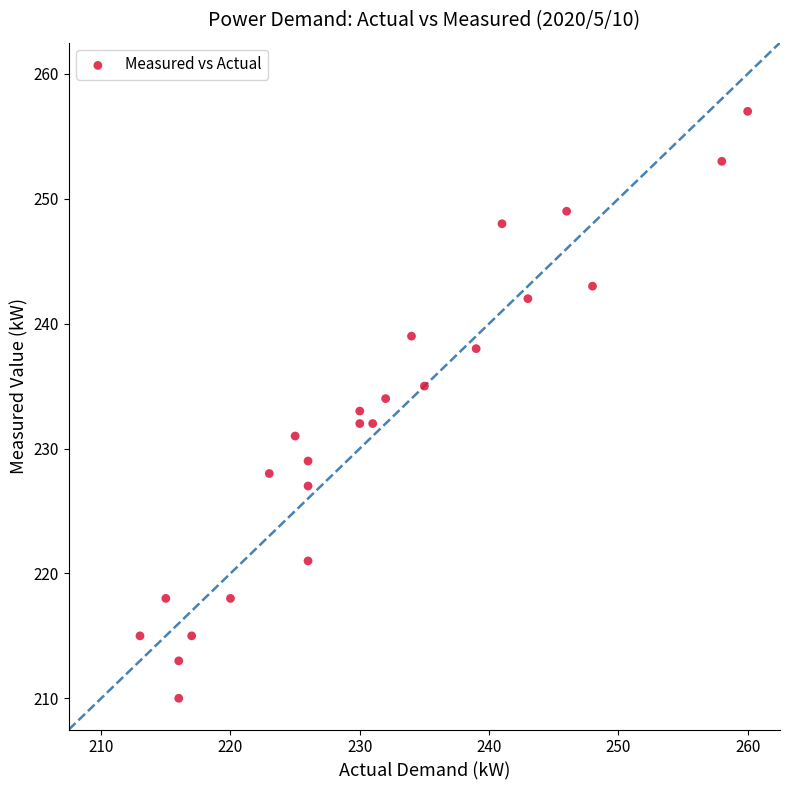

What is the range of X values (max minus min)?

47